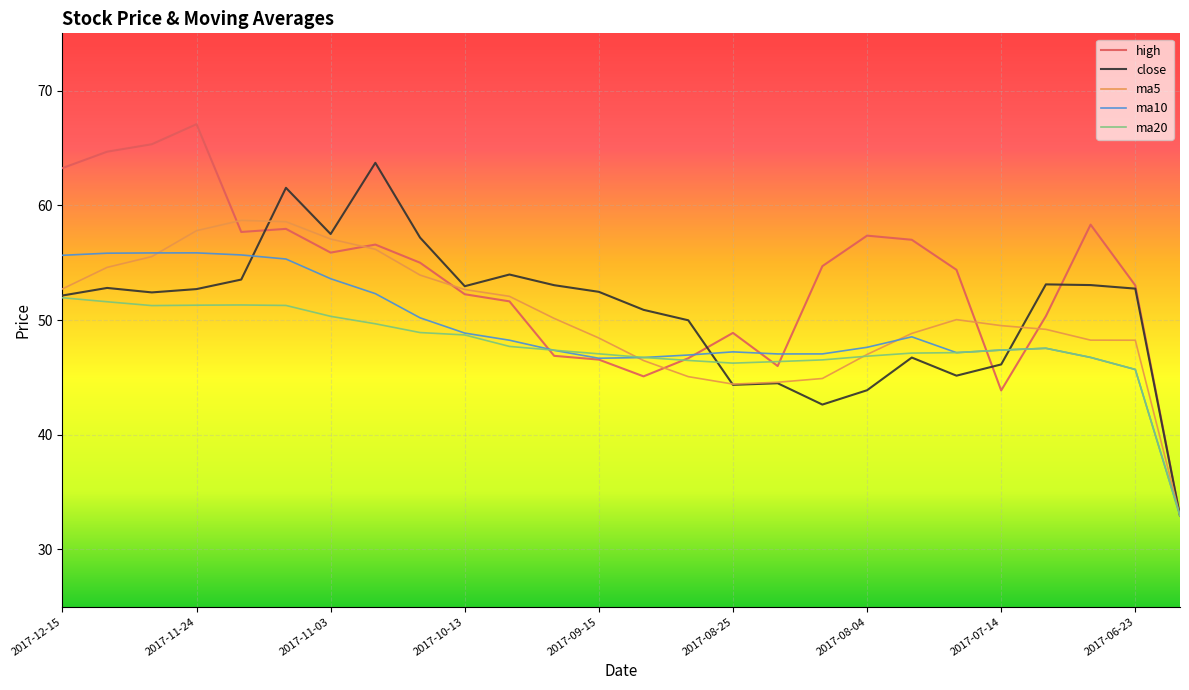

In ma10, how many points are lower than both neighbors (excluding endpoints)?

3